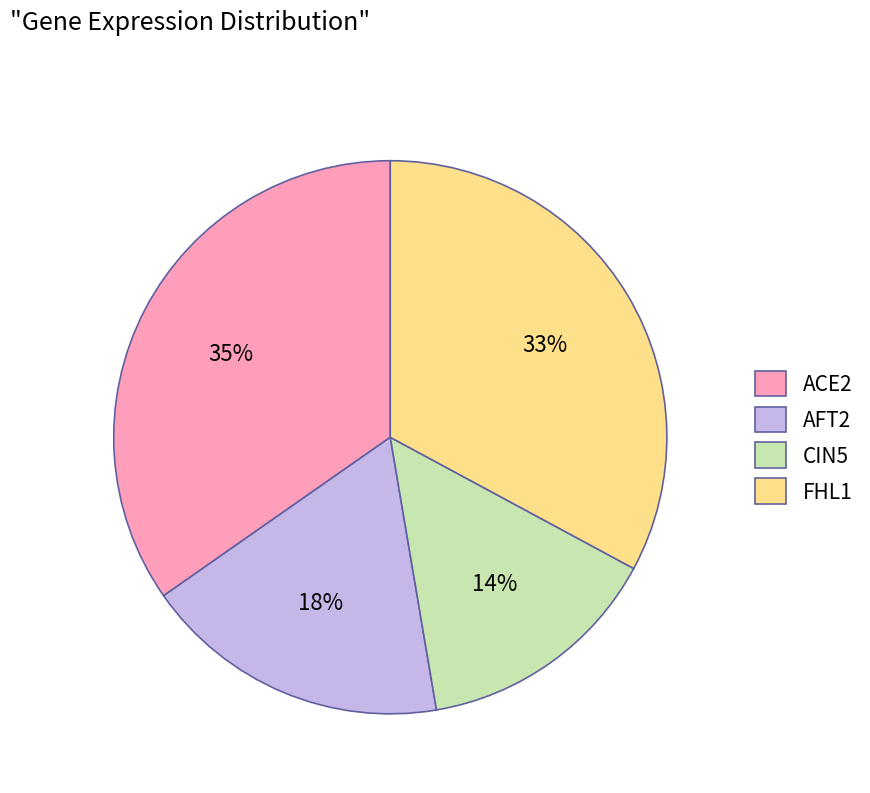

Does AFT2 account for over 50% of the chart?

No